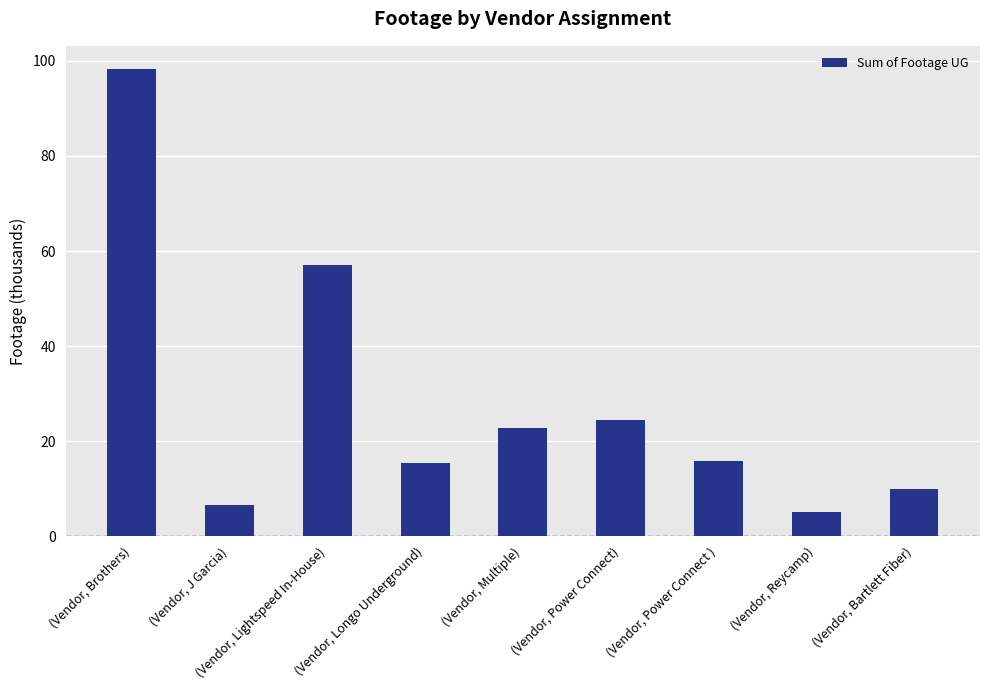

What is the smallest value displayed?

5.0